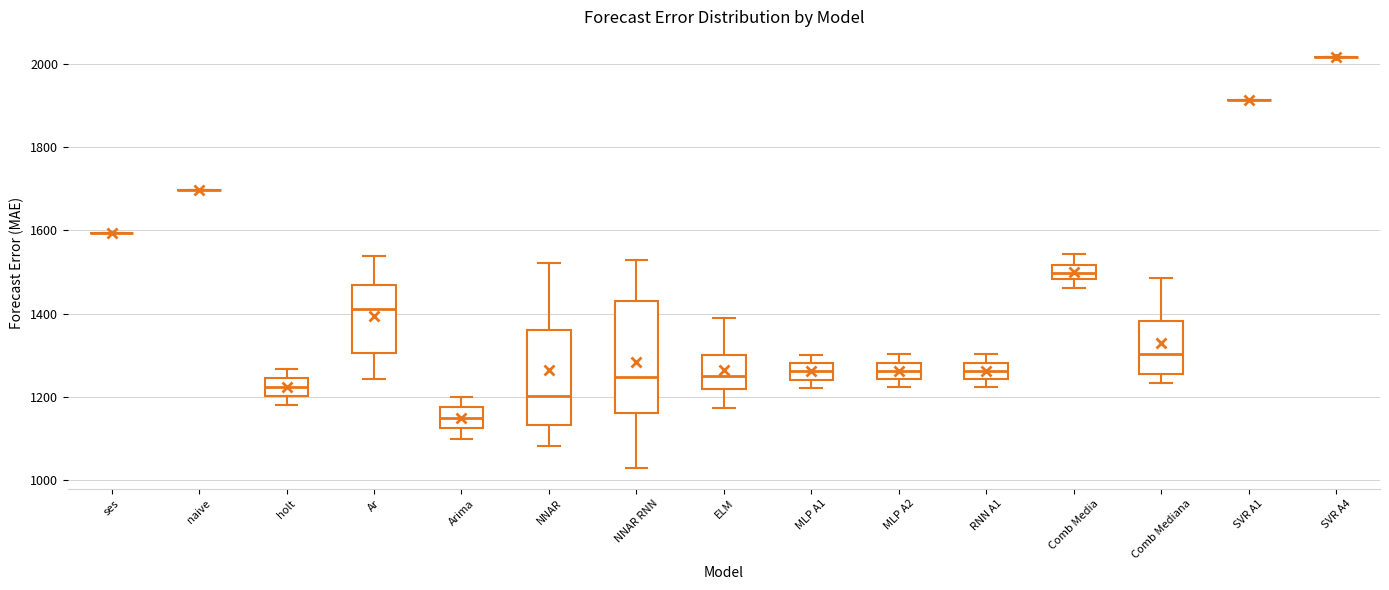

Reading left to right, read every box against the y-axis: the position of its median line, the range the box covers, and the ends of its whiskers. The values are not printed on the chart, so give them approximately, as read against the axis.

ses: box collapsed to a line at 1600, whiskers 1600 to 1600
naive: box collapsed to a line at 1700, whiskers 1700 to 1700
holt: median 1220, box 1200 to 1240, whiskers 1180 to 1260
Ar: median 1420, box 1300 to 1460, whiskers 1240 to 1540
Arima: median 1140, box 1120 to 1180, whiskers 1100 to 1200
NNAR: median 1200, box 1140 to 1360, whiskers 1080 to 1520
NNAR RNN: median 1240, box 1160 to 1440, whiskers 1020 to 1520
ELM: median 1240, box 1220 to 1300, whiskers 1180 to 1380
MLP A1: median 1260, box 1240 to 1280, whiskers 1220 to 1300
MLP A2: median 1260, box 1240 to 1280, whiskers 1220 to 1300
RNN A1: median 1260, box 1240 to 1280, whiskers 1220 to 1300
Comb Media: median 1500, box 1480 to 1520, whiskers 1460 to 1540
Comb Mediana: median 1300, box 1260 to 1380, whiskers 1240 to 1480
SVR A1: box collapsed to a line at 1920, whiskers 1920 to 1920
SVR A4: box collapsed to a line at 2020, whiskers 2020 to 2020